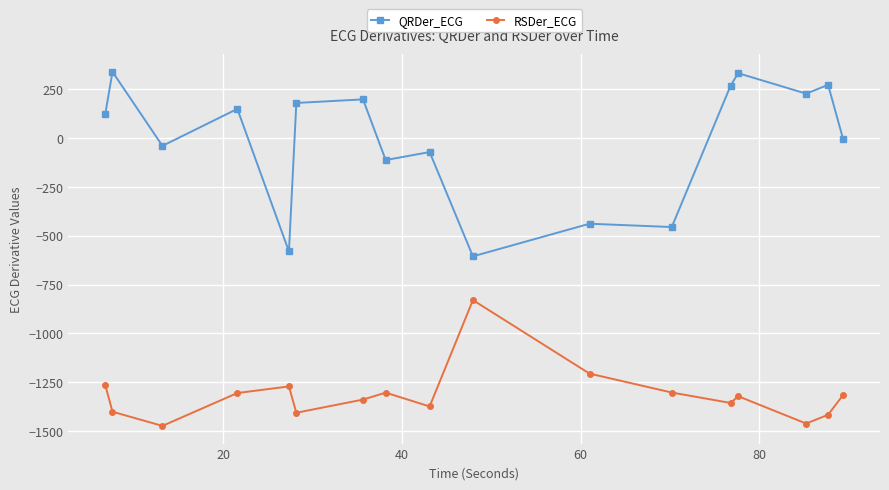

What is the difference between the maximum and minimum values in the RSDer_ECG series?

644.4